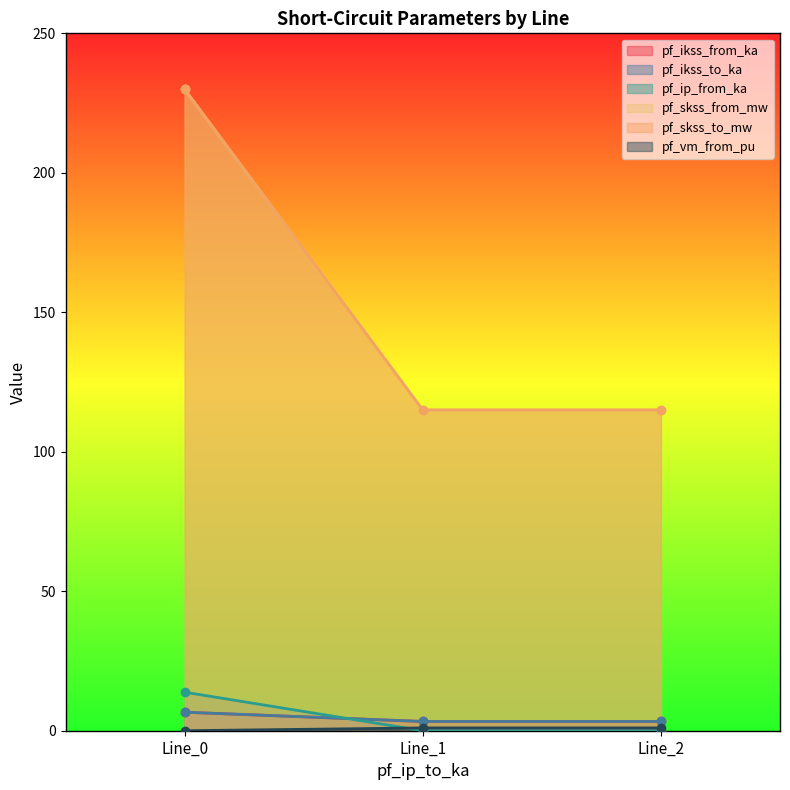

What are all the series names shown in the legend?

pf_ikss_from_ka, pf_ikss_to_ka, pf_ip_from_ka, pf_skss_from_mw, pf_skss_to_mw, pf_vm_from_pu